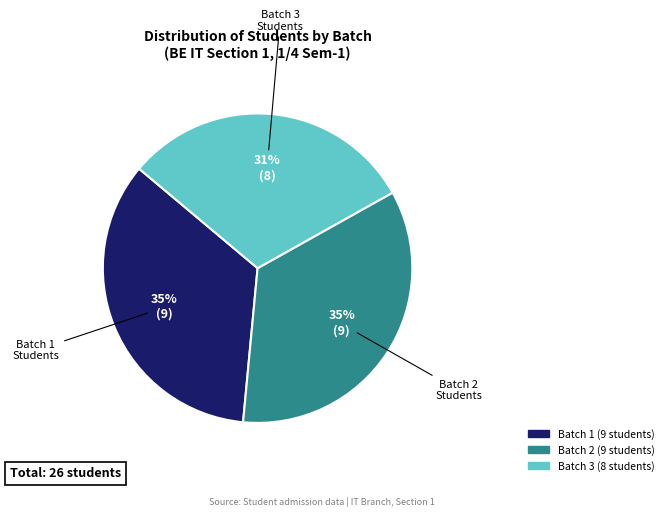

Combined, do Batch 1 and Batch 2 account for over 50%?

Yes